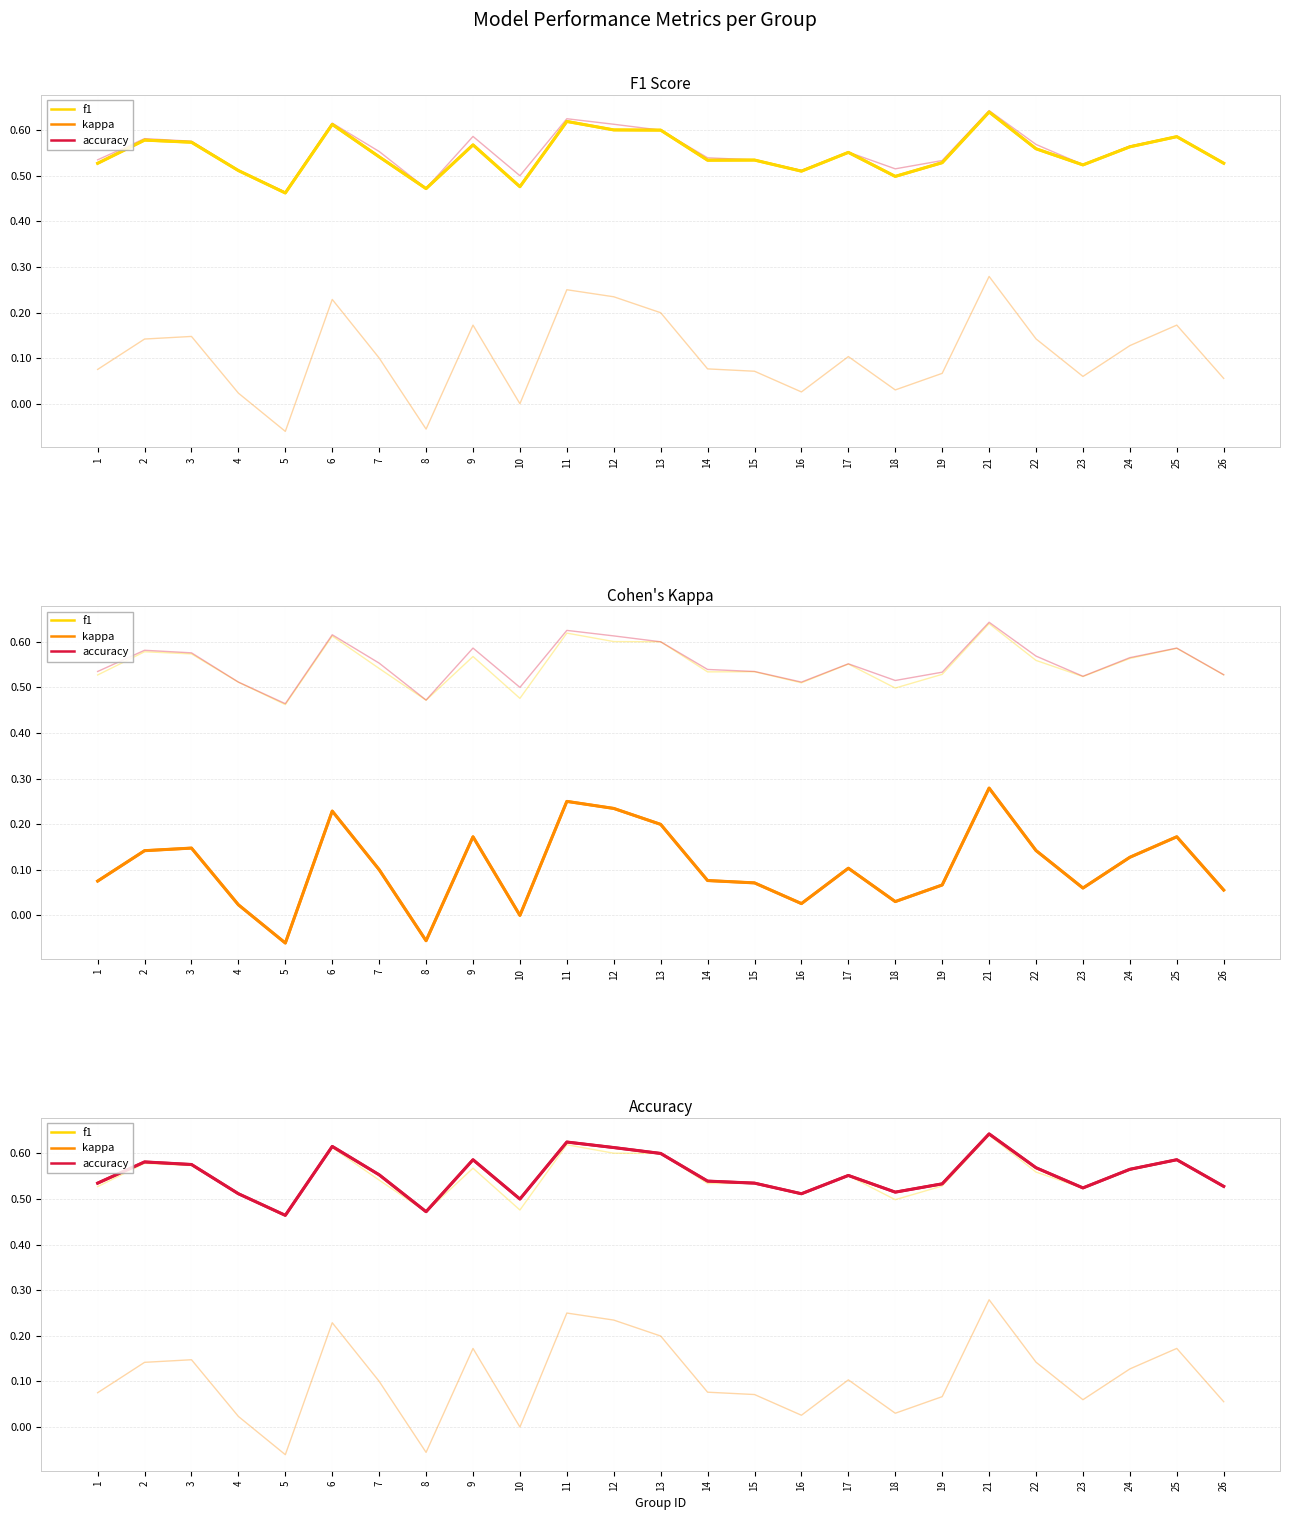

Is the value of f1 at 10 greater than the value of kappa at 26?

Yes